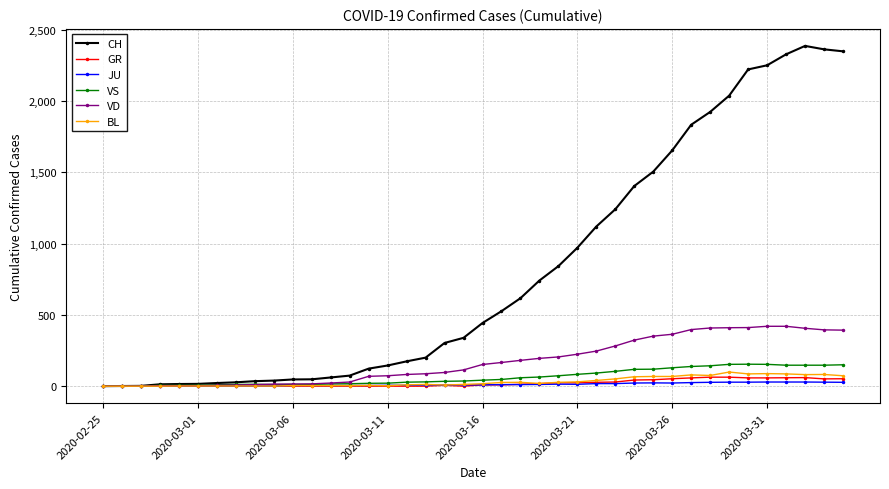

Which series has the largest total across all categories?

CH